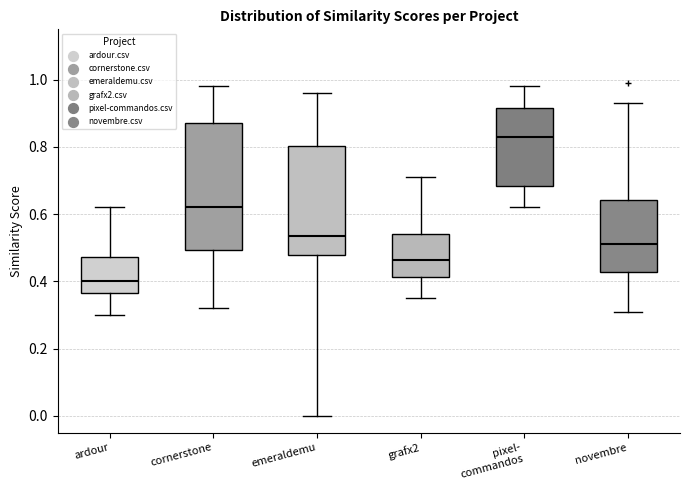

Which box has the highest median line?

pixel- commandos